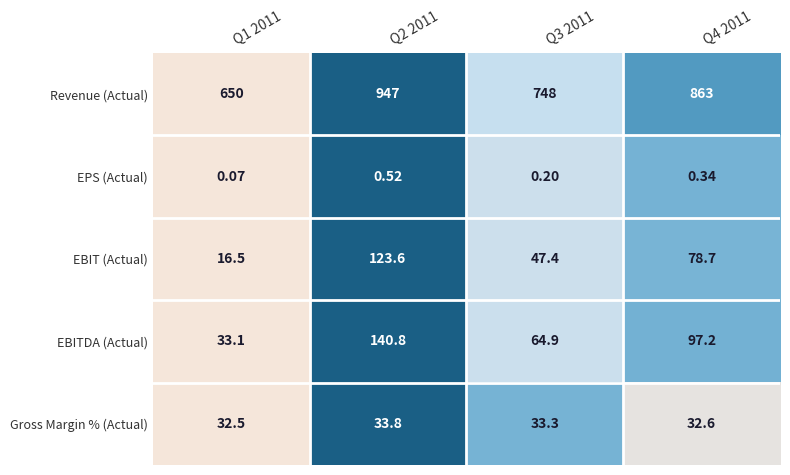

At Q3 2011, list the series in order from largest to smallest.

Revenue (Actual), EBITDA (Actual), EBIT (Actual), Gross Margin % (Actual), EPS (Actual)